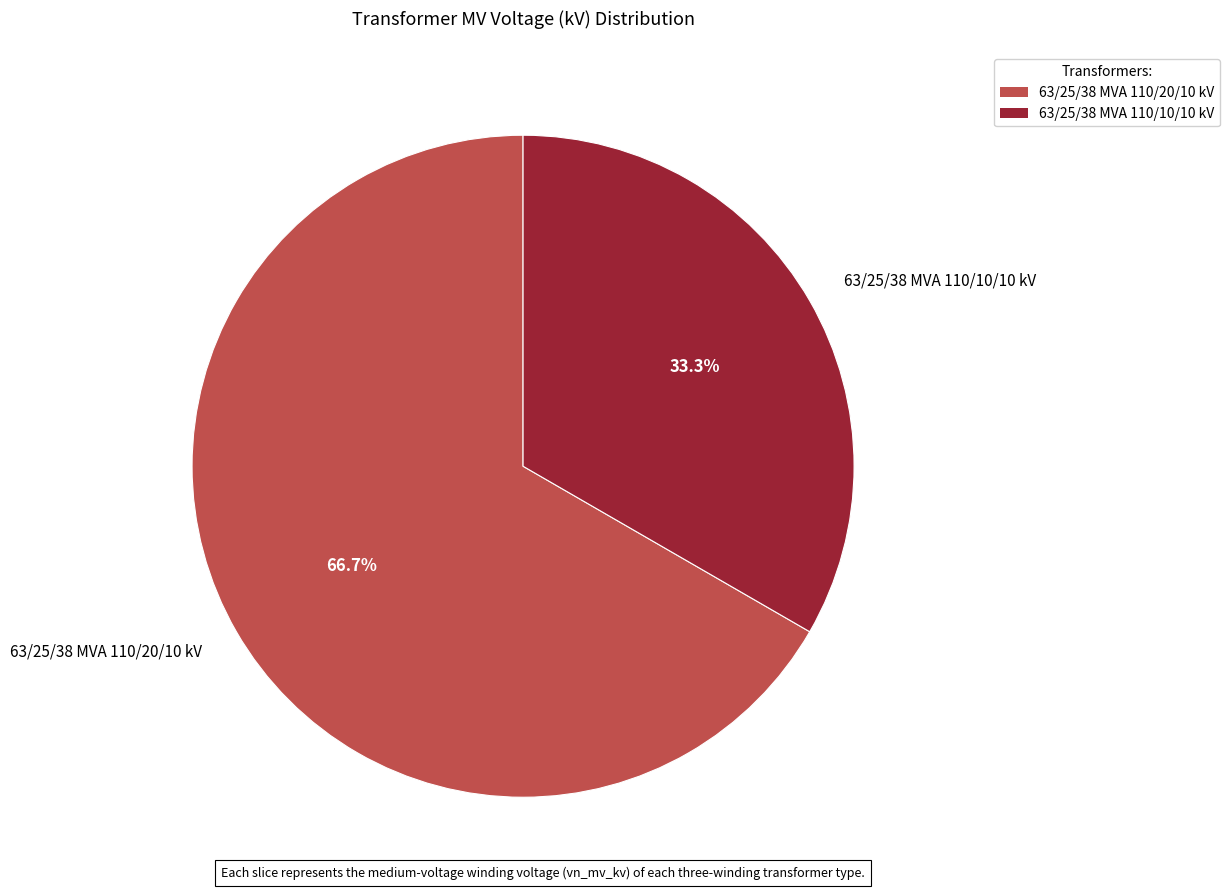

To the nearest percent, what portion does 63/25/38 MVA 110/20/10 kV represent?

67%